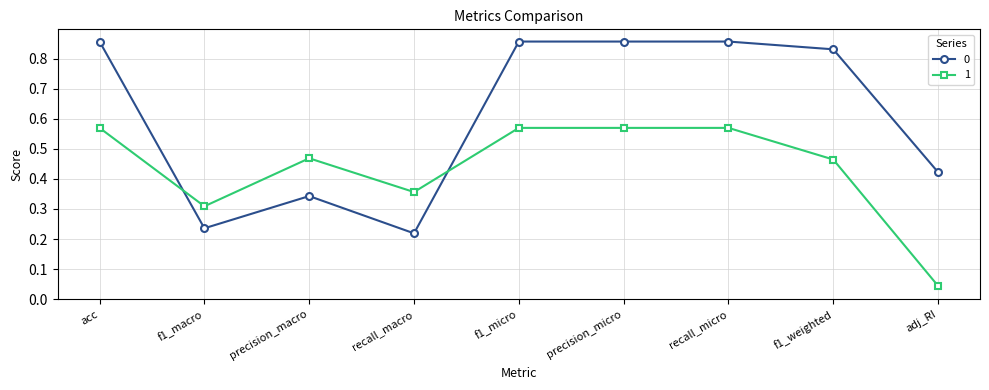

True or false: 0 has a value of 0.4 at f1_macro.

False